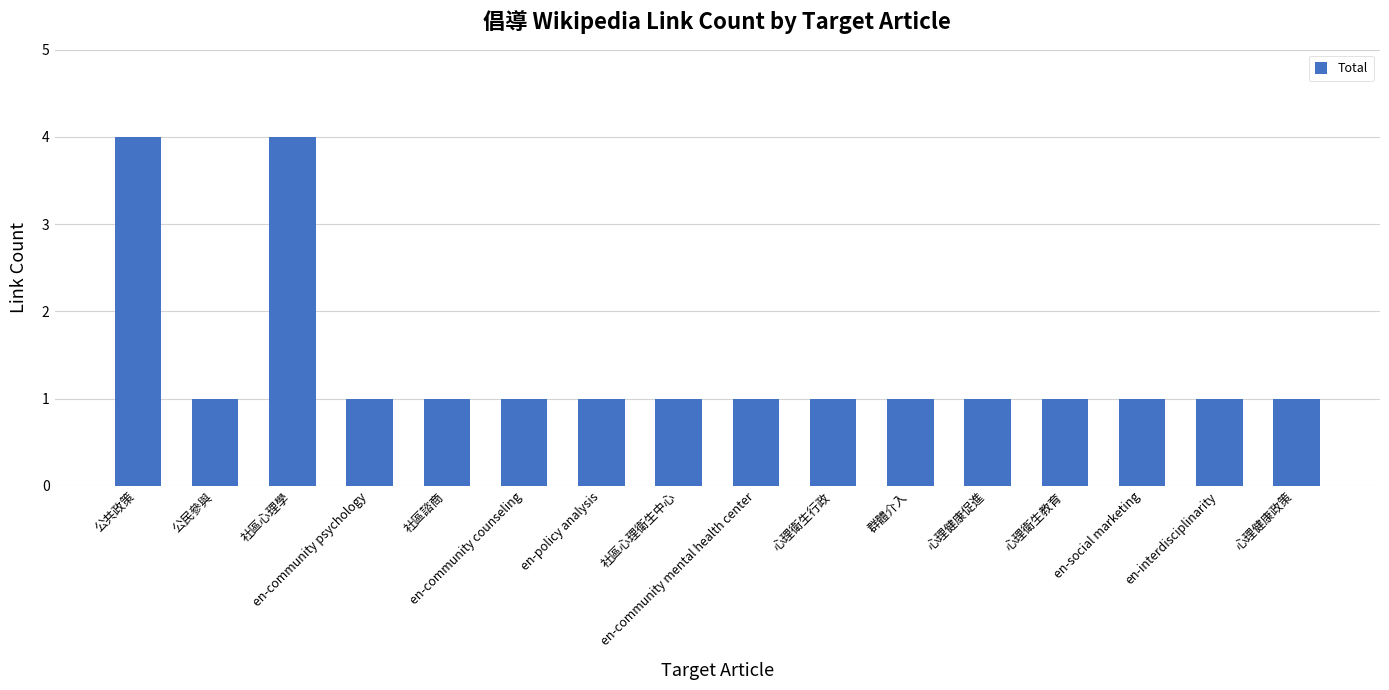

What is the change in value from 社區心理學 to en-interdisciplinarity?

-3